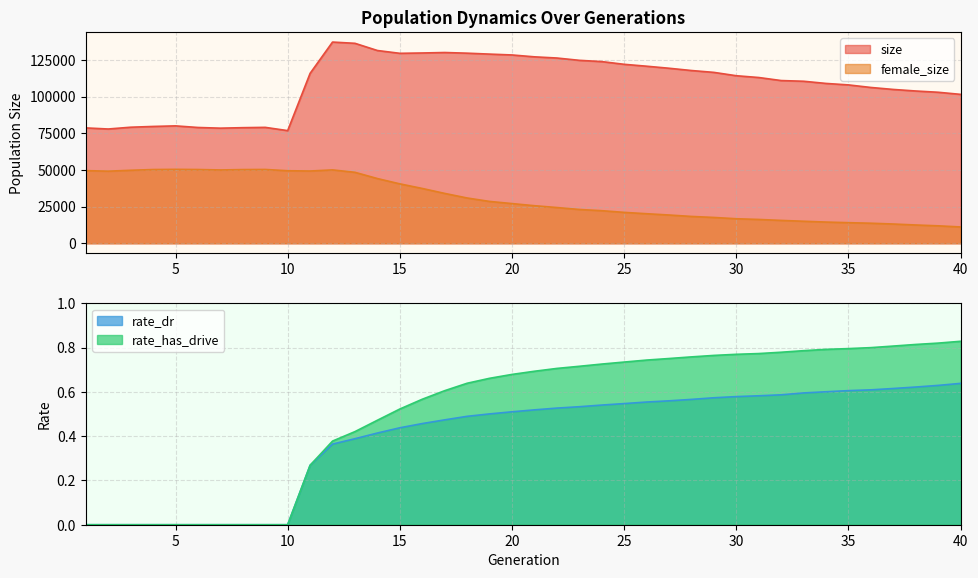

How many data points in female_size are less than 27057?

20